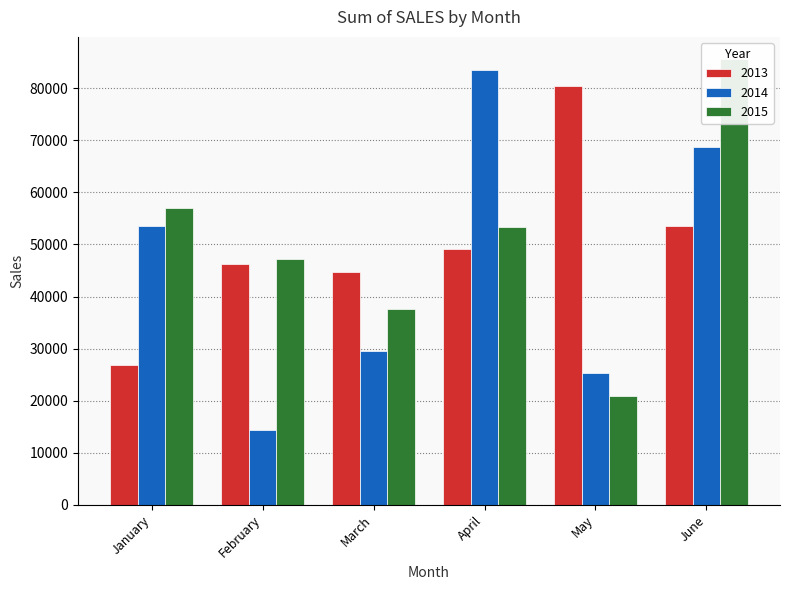

How many groups of bars are there?

6